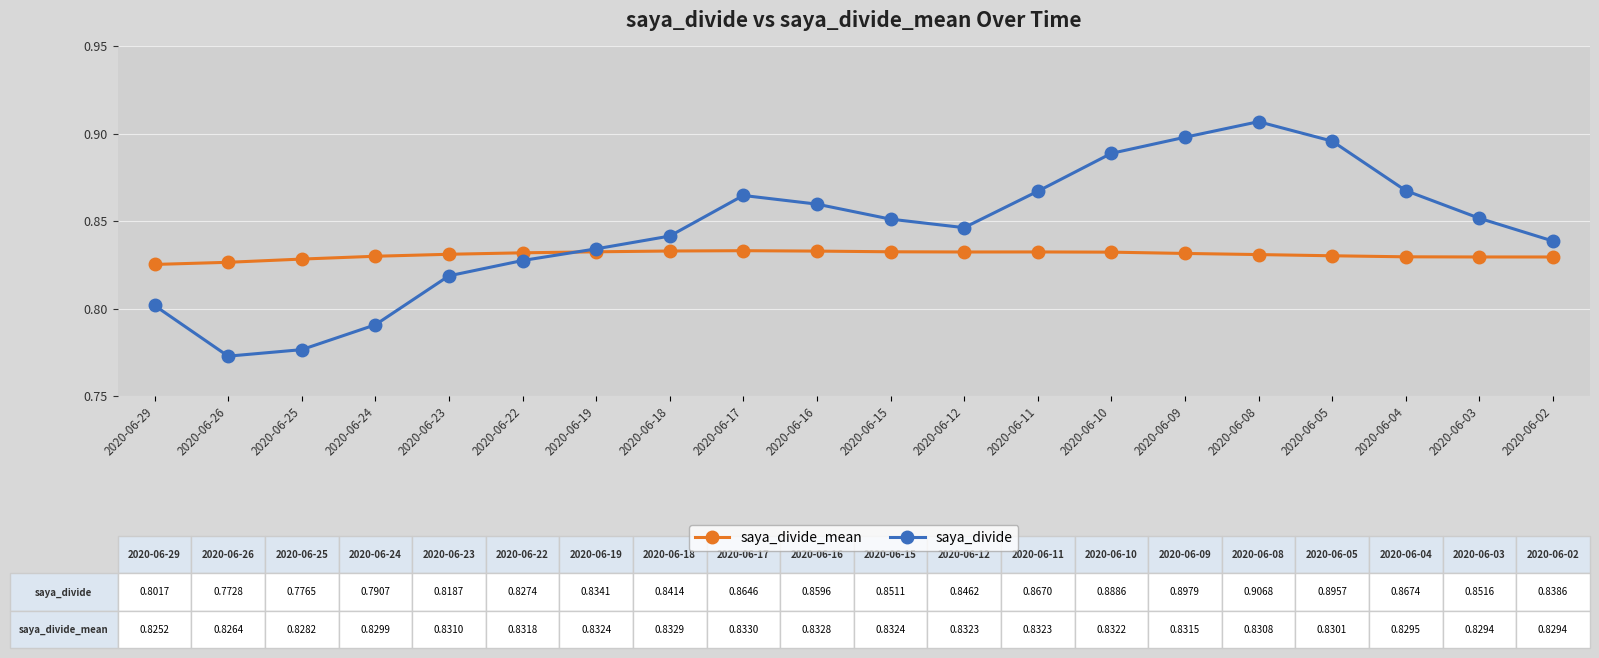

Rank the series by their average value, from highest to lowest.

saya_divide, saya_divide_mean